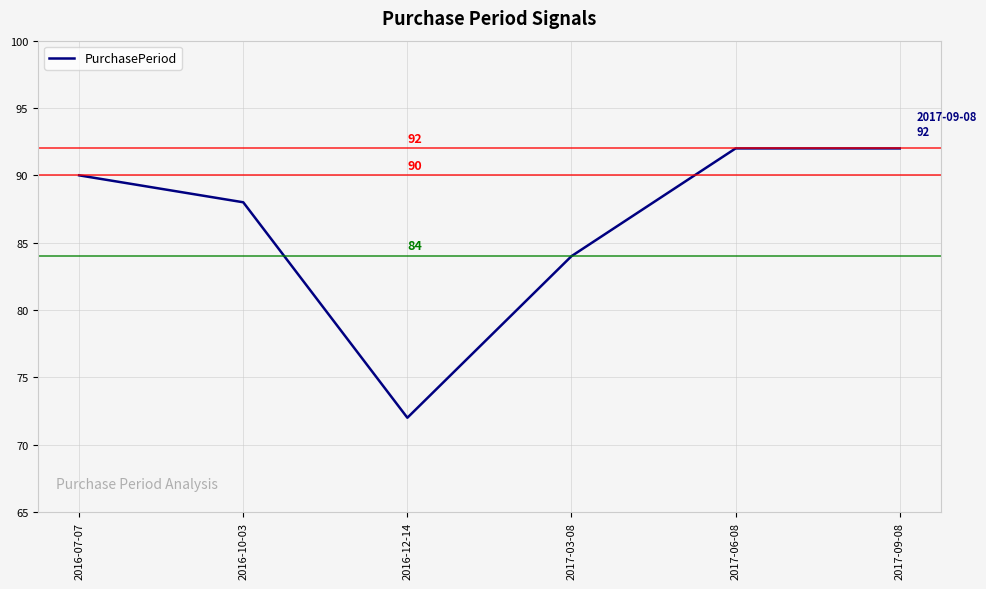

Which label corresponds to the smallest value in the chart?

2016-12-14